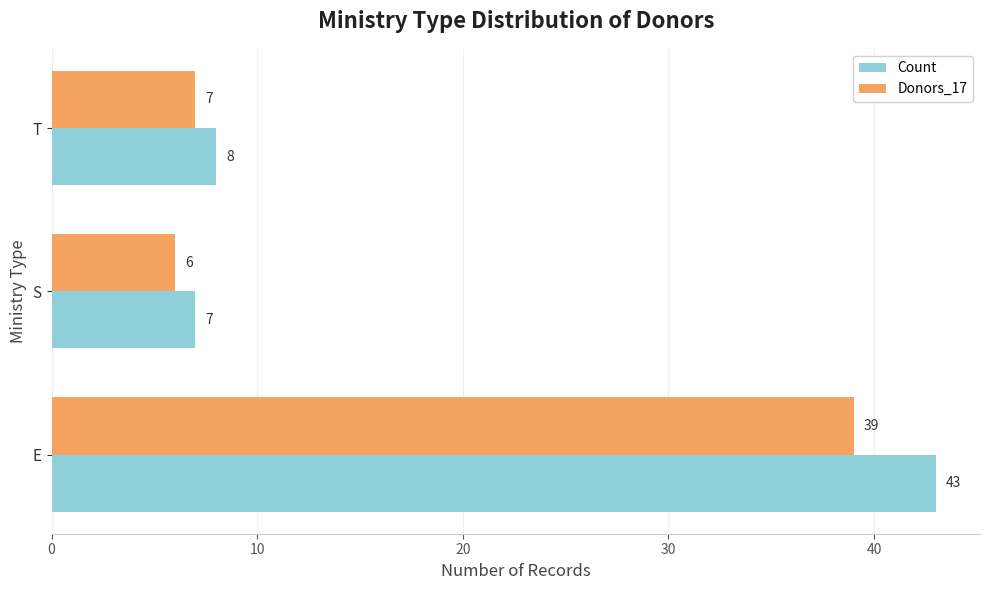

What are all the series names shown in the legend?

Count, Donors_17